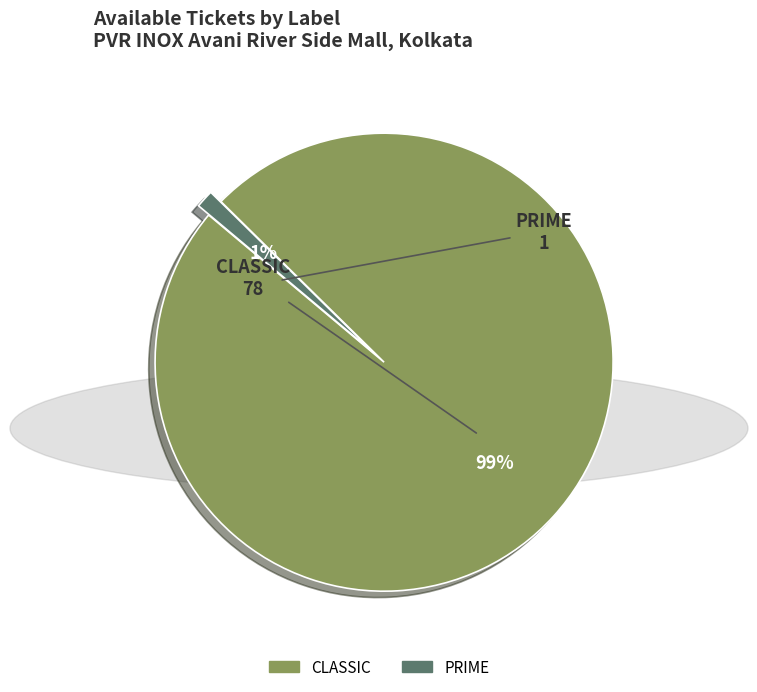

Is the sum of CLASSIC and PRIME greater than half?

Yes